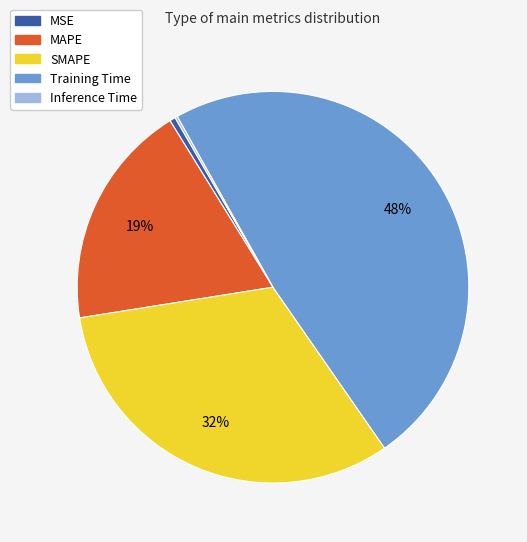

Which slice is the largest?

Training Time